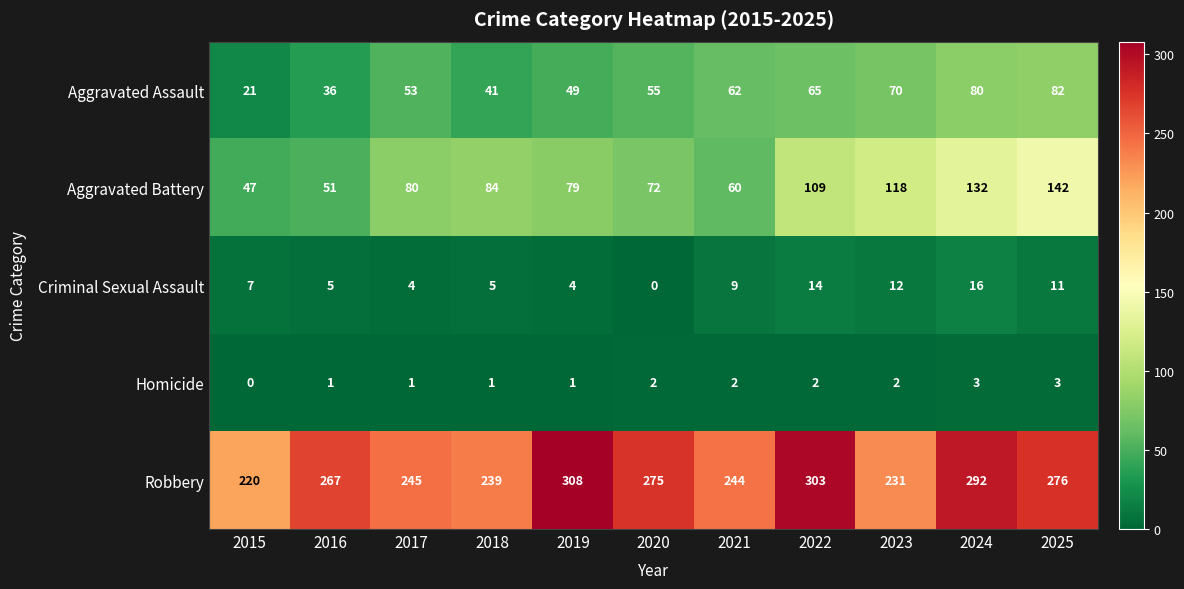

Read the Aggravated Assault value at 2024.

80